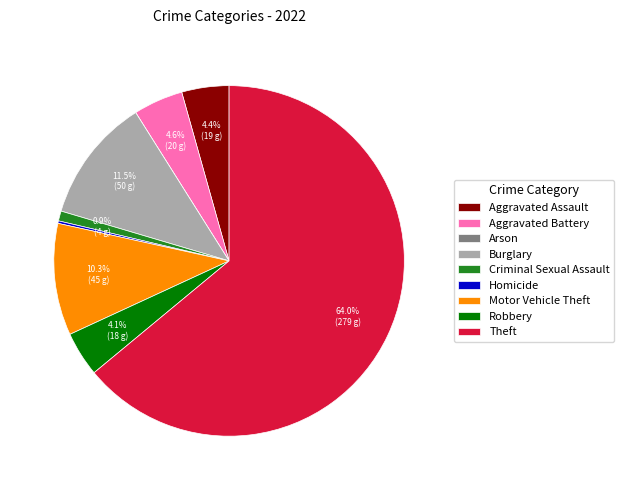

Is Aggravated Battery the majority of the pie?

No